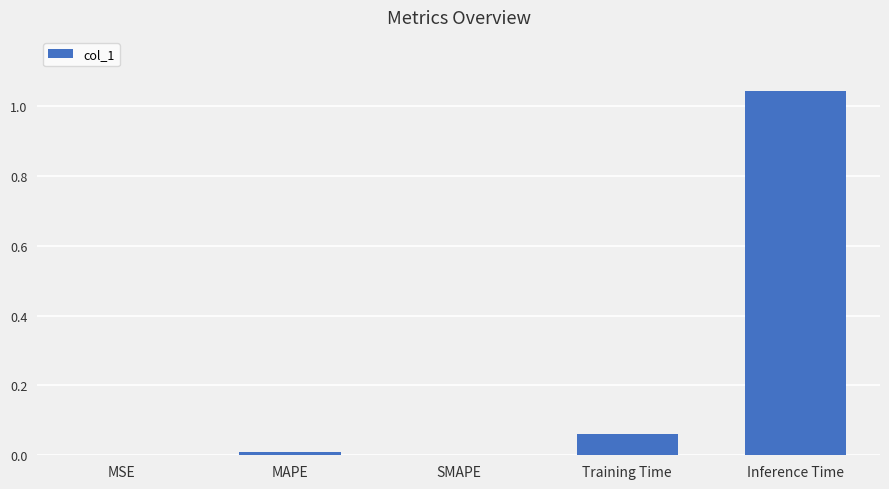

Which category has the highest value across all series?

Inference Time